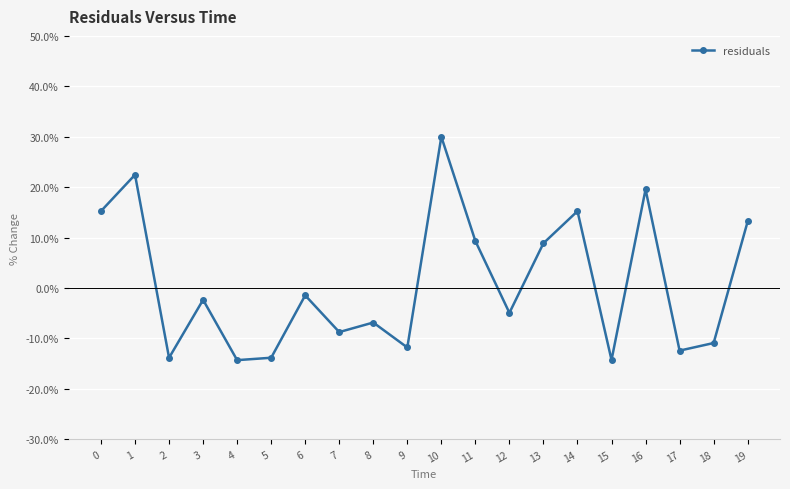

What is the difference between the values at 0 and 15?

0.3